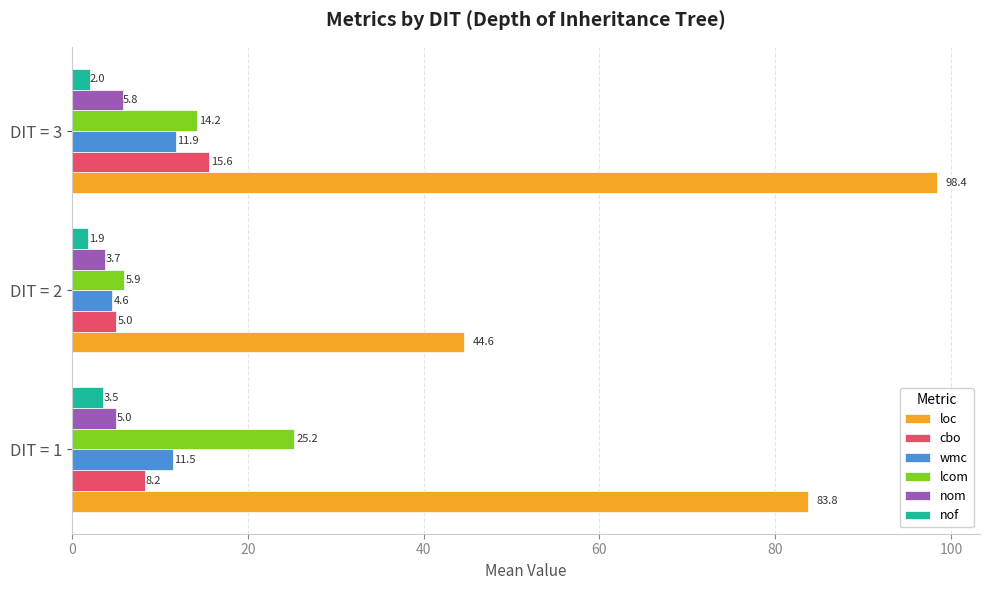

True or false: loc has a value of 44.6 at DIT = 2.

True